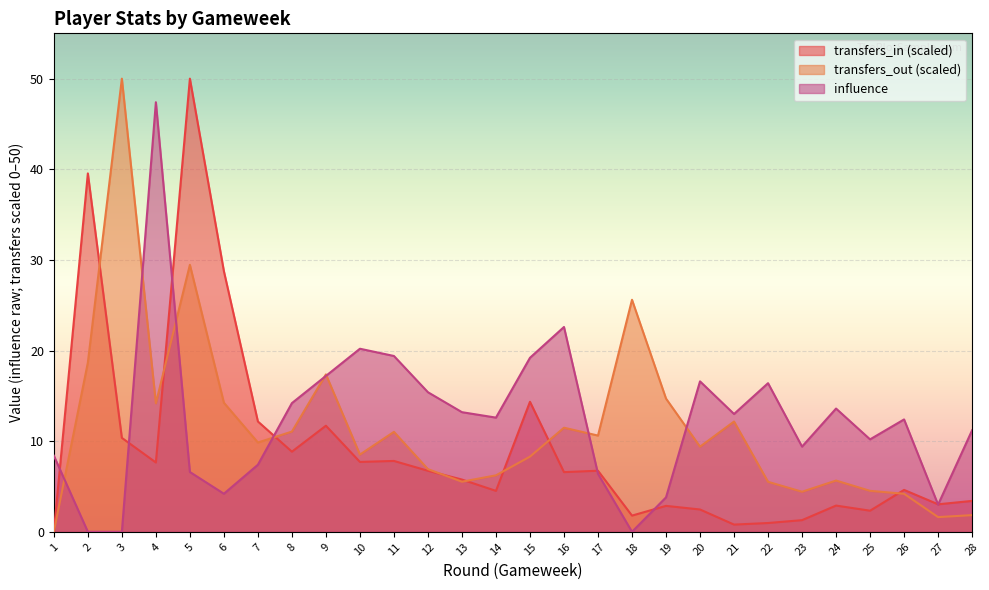

Between 12 and 26, which is larger?

12